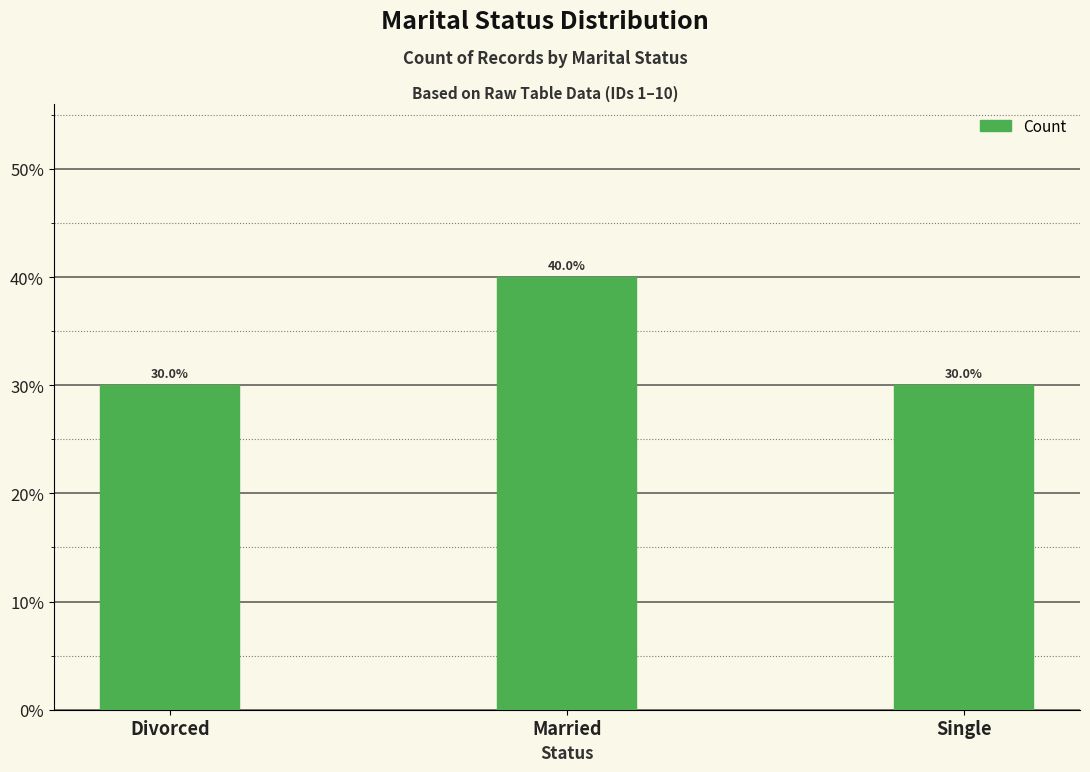

Rank the categories by value from lowest to highest.

Divorced, Single, Married